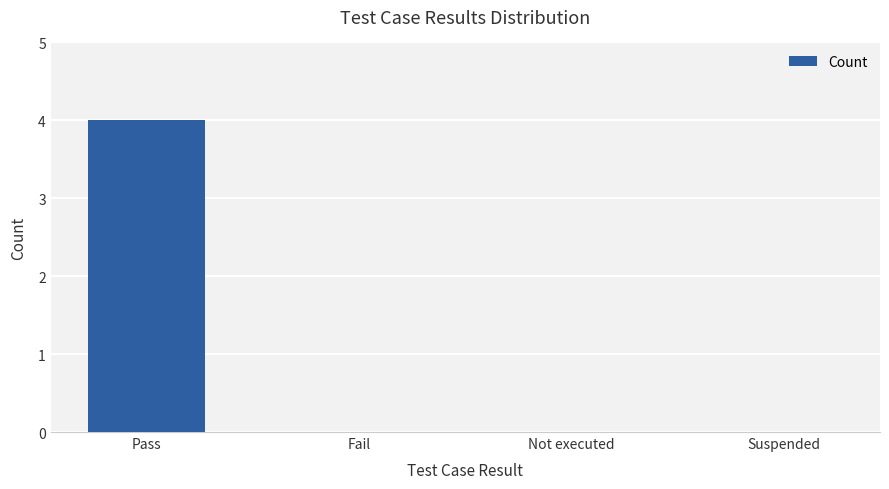

How many values are between 0 and 4?

4